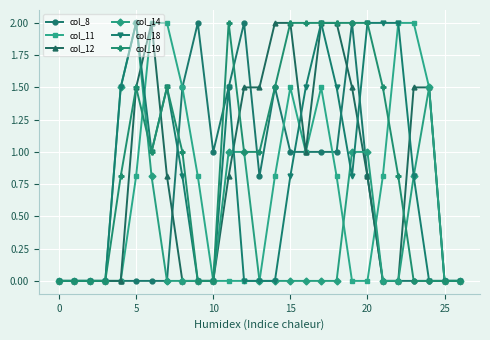

What is the maximum value shown in the chart?

2.0